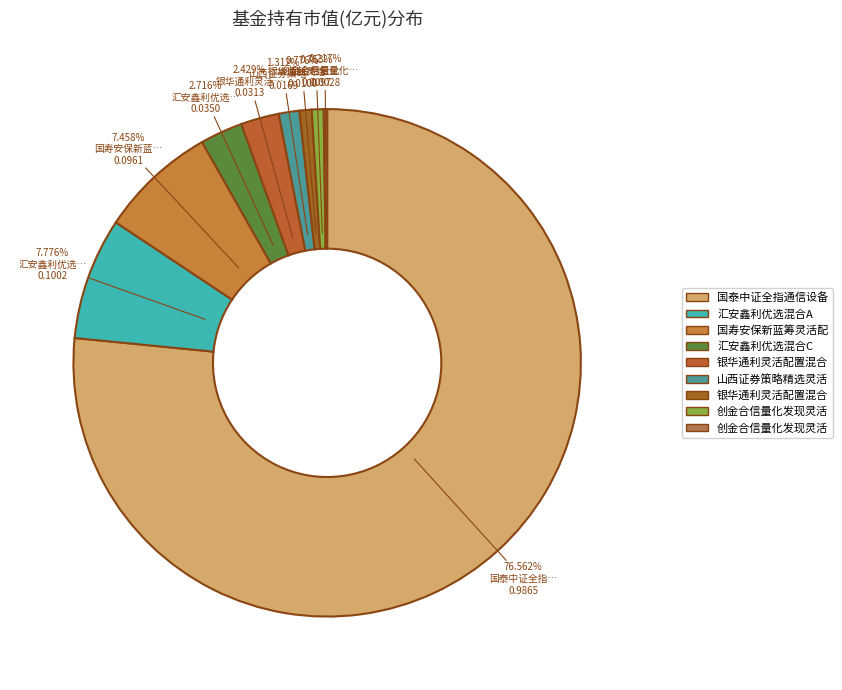

Does any single category account for the majority?

Yes